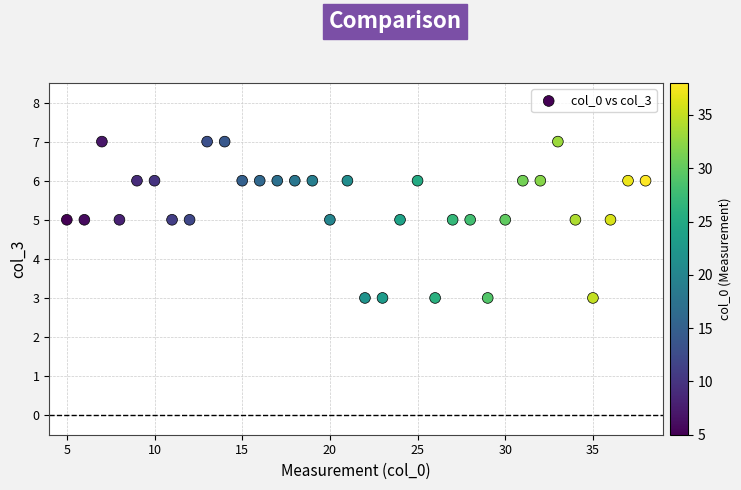

What is the range of X values (max minus min)?

33